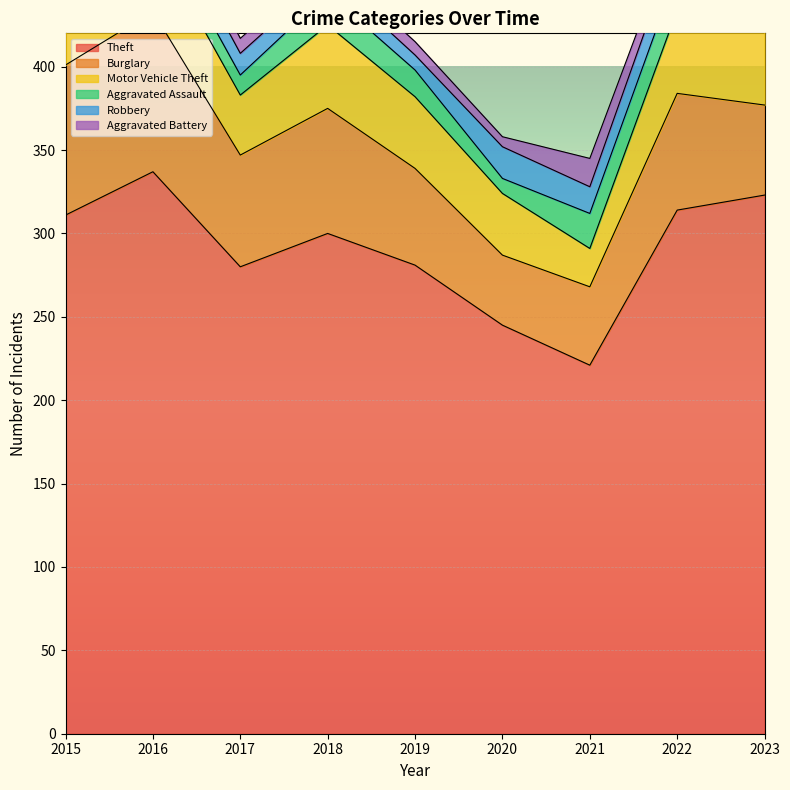

Which has a higher value, 2021 or 2020?

2020